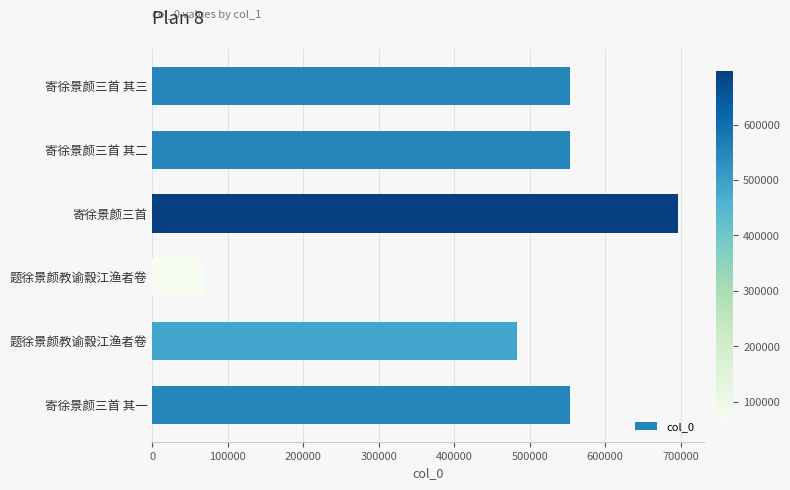

How many data points are less than 553117?

3